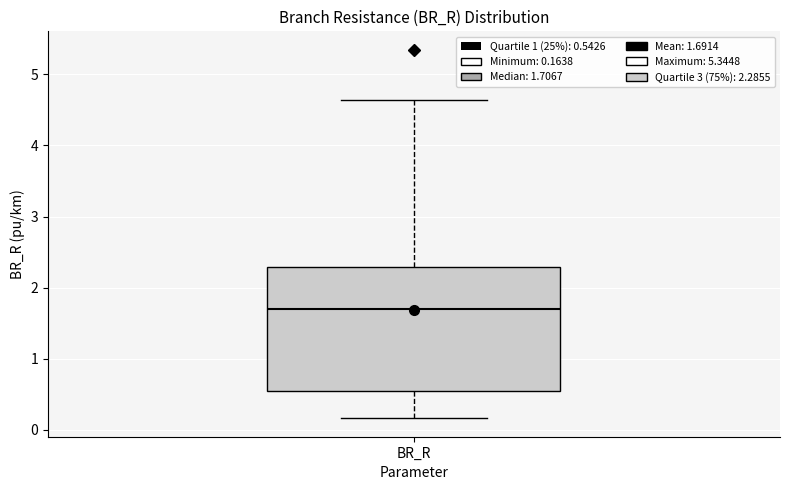

Read this box plot against the y-axis: the position of the median line, the range covered by the box, and the ends of both whiskers. The values are not printed on the chart, so give them approximately, as read against the axis.

median 1.7, box 0.5 to 2.3, whiskers 0.2 to 4.6